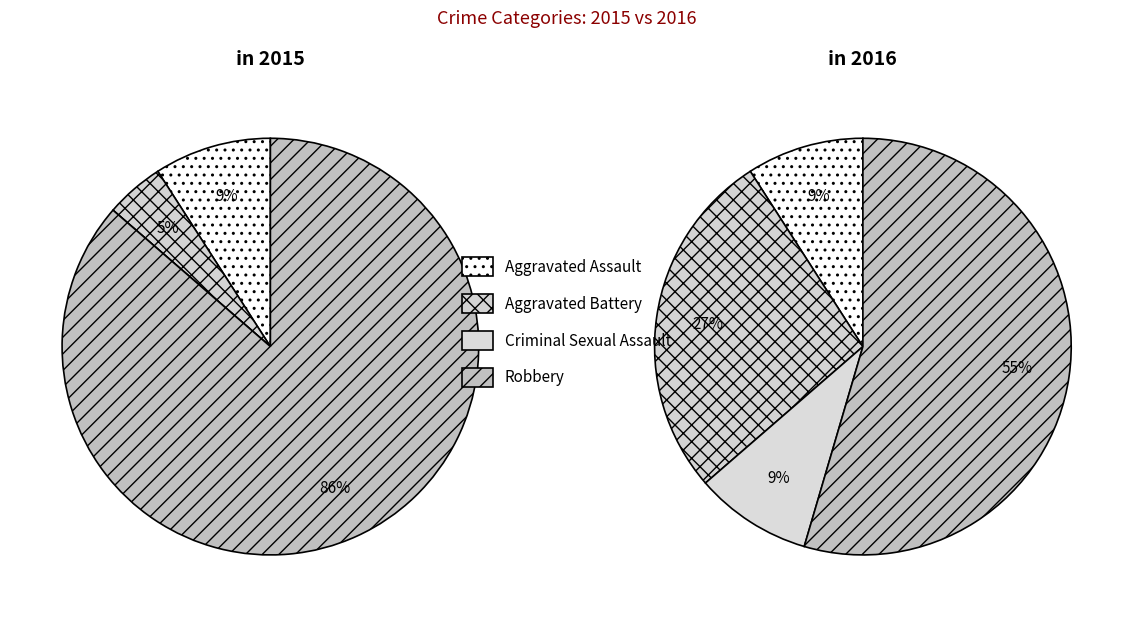

To the nearest percent, what is the average slice percentage?

25%